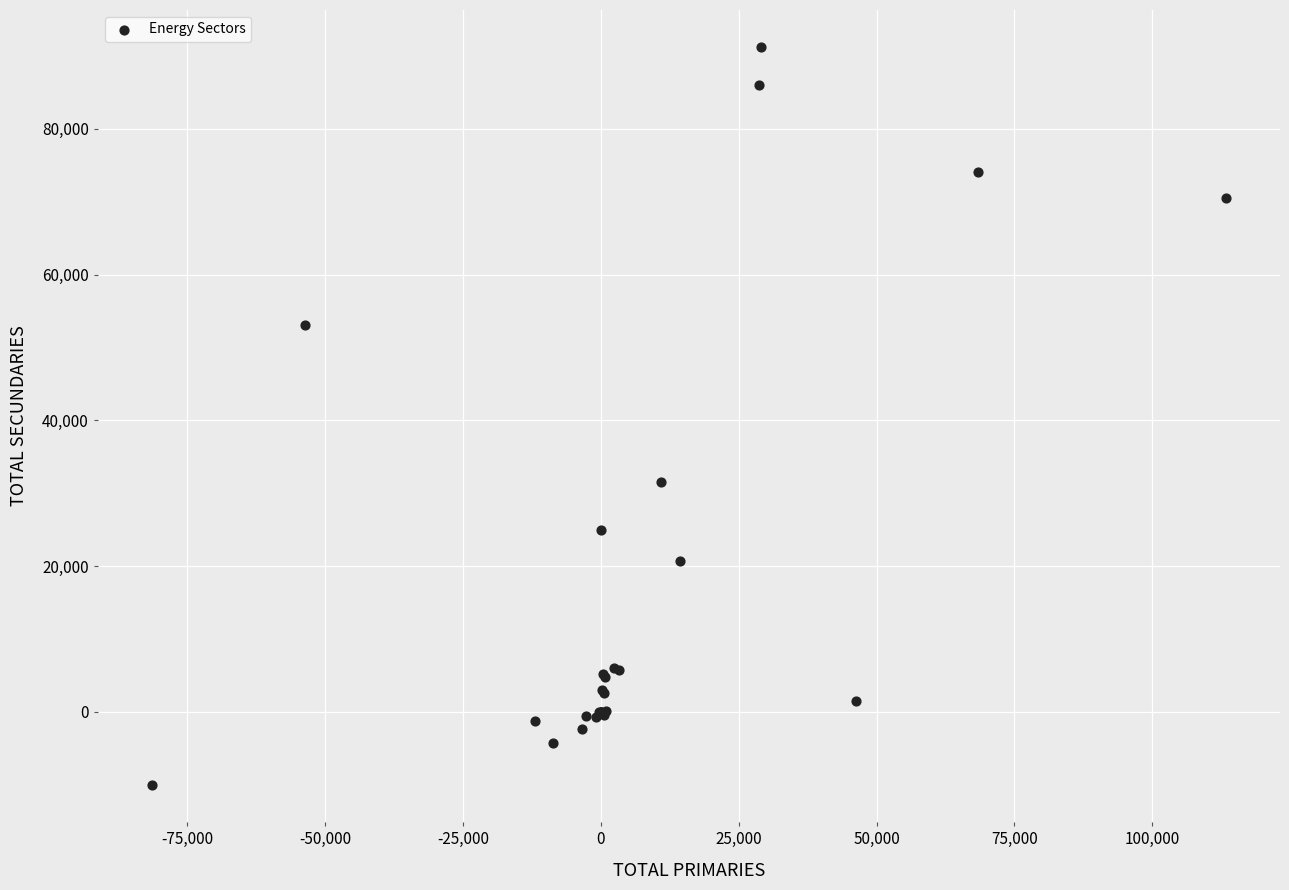

What Y value in the scatter plot is closest to 40576?

31540.1